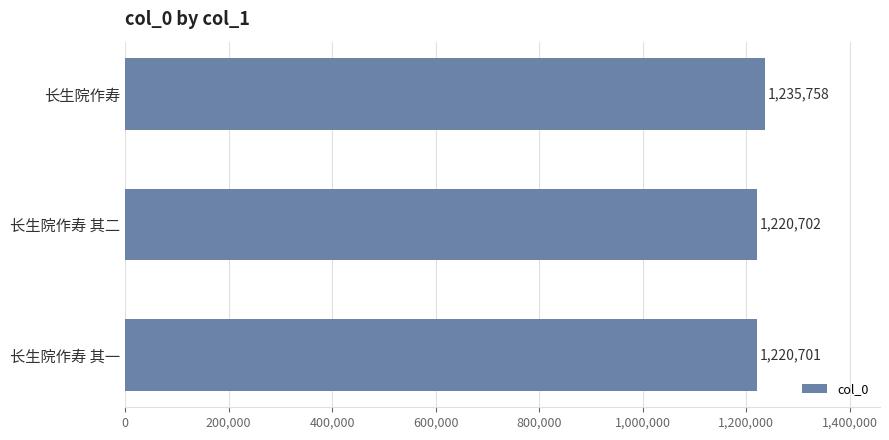

What is the change in value from 长生院作寿 to 长生院作寿 其二?

-15056